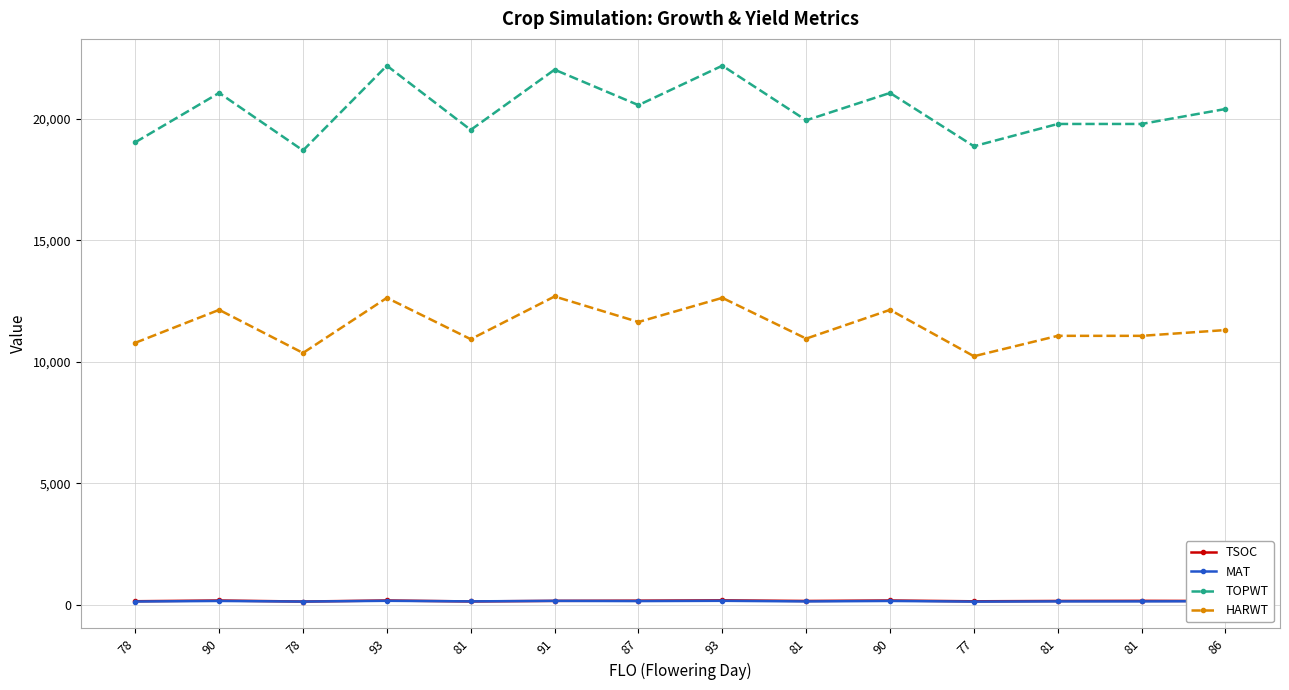

How many values in the TSOC series are below 159?

7